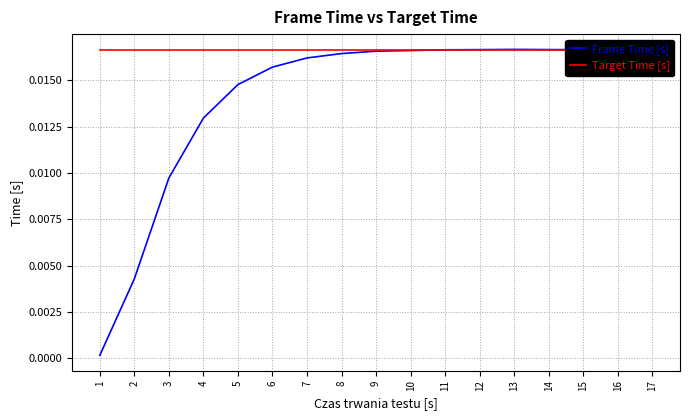

True or false: Frame Time [s] has a value of 0.0 at 1.

True